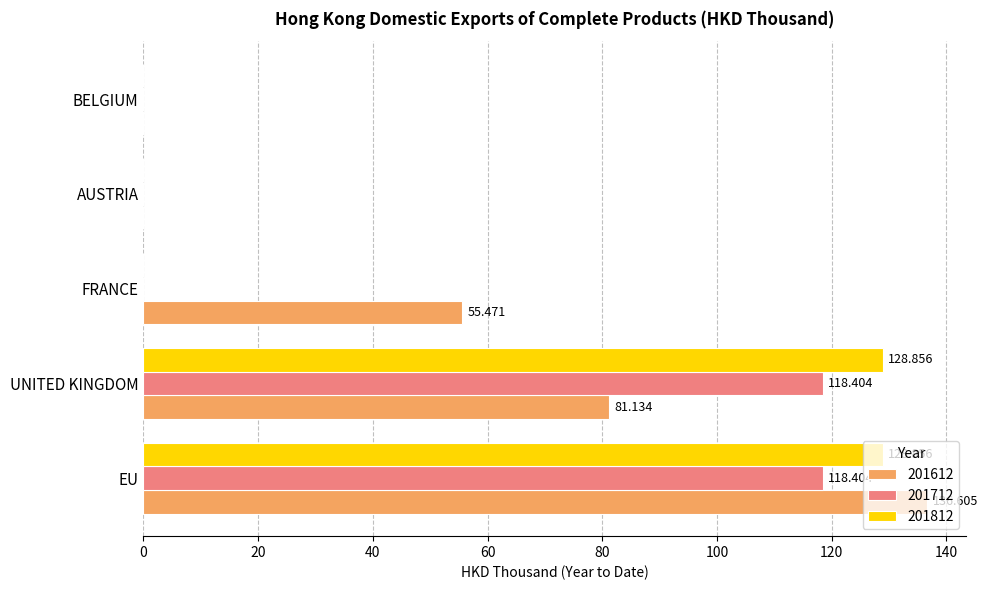

Which label corresponds to the largest value in the chart?

EU